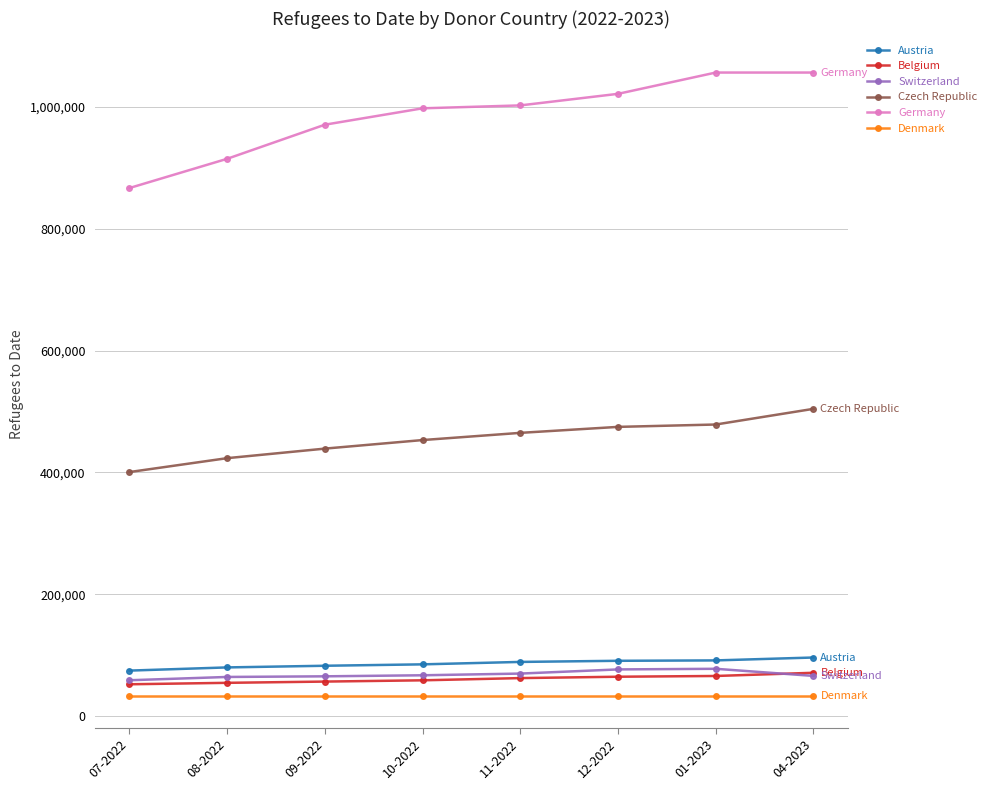

Which series has the largest total across all categories?

Germany